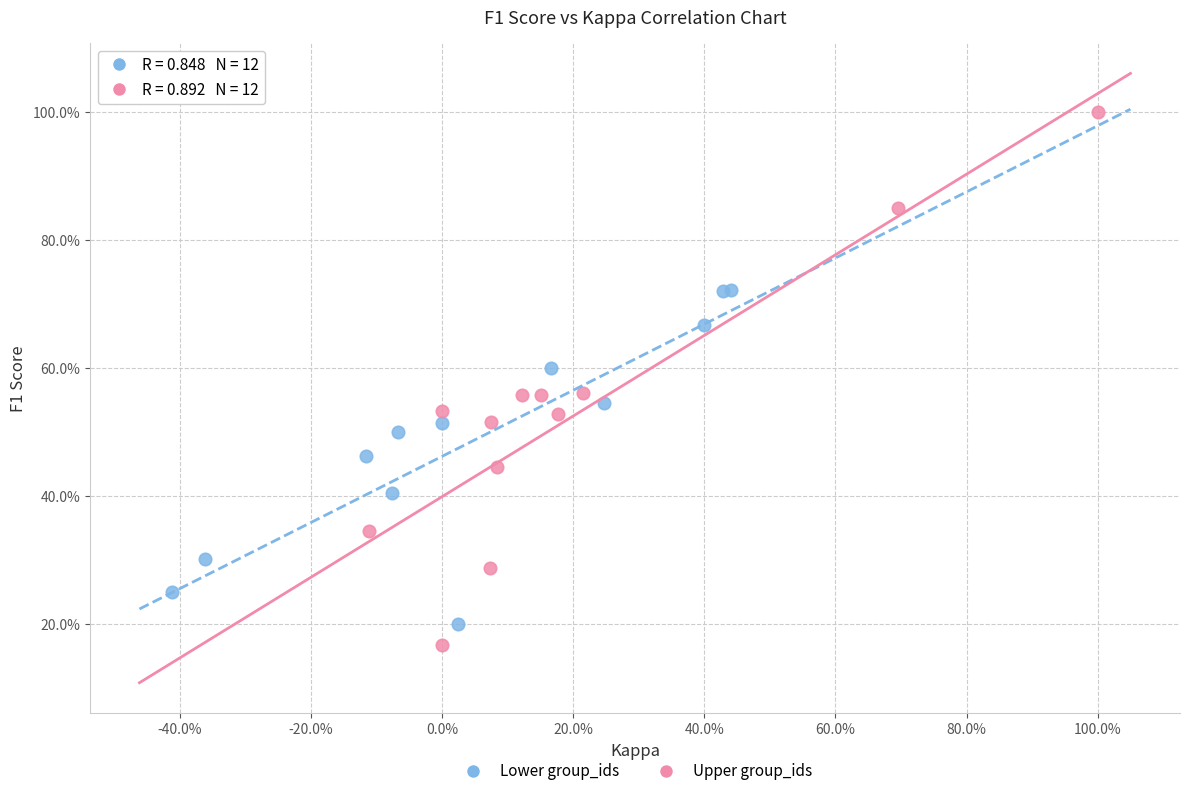

Which series has the largest Y range (max minus min)?

Upper group_ids